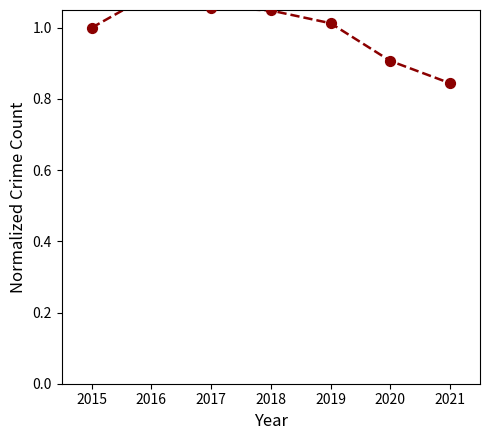

What is the change in value from 2016 to 2021?

-0.3